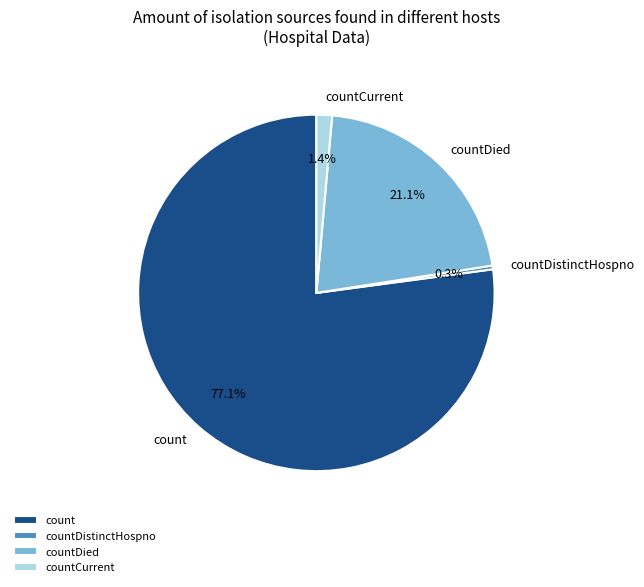

The count slice represents 77% of the pie. True or false?

True